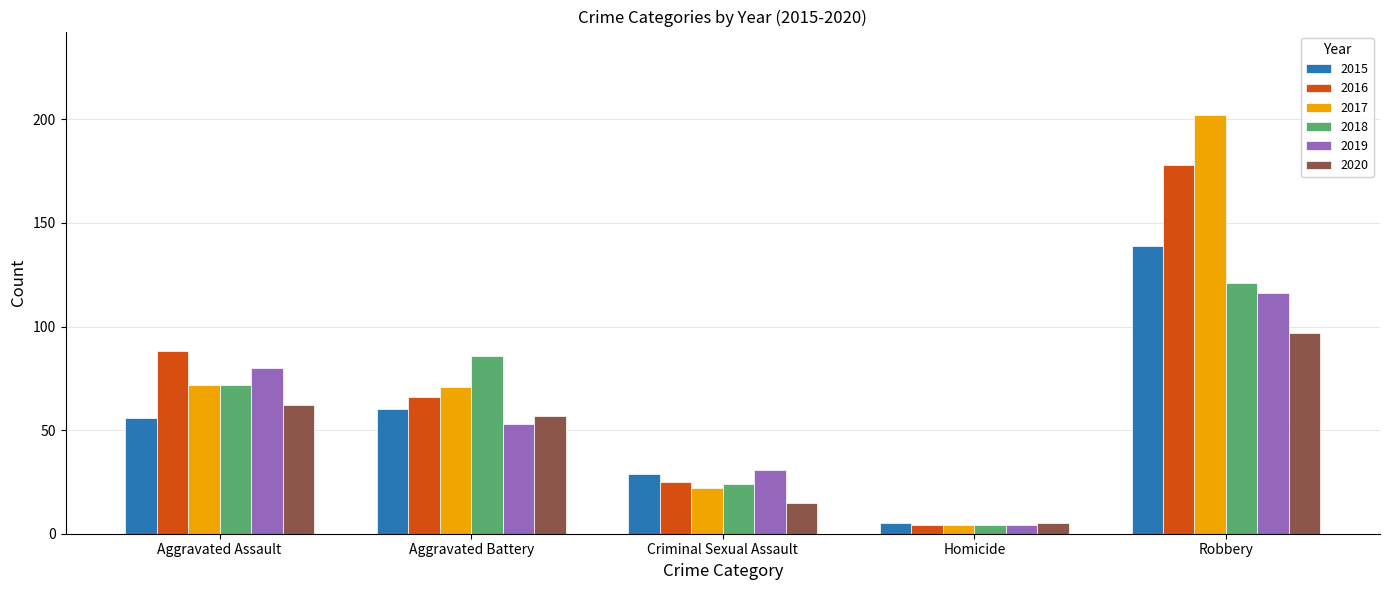

What is the maximum value shown in the chart?

202